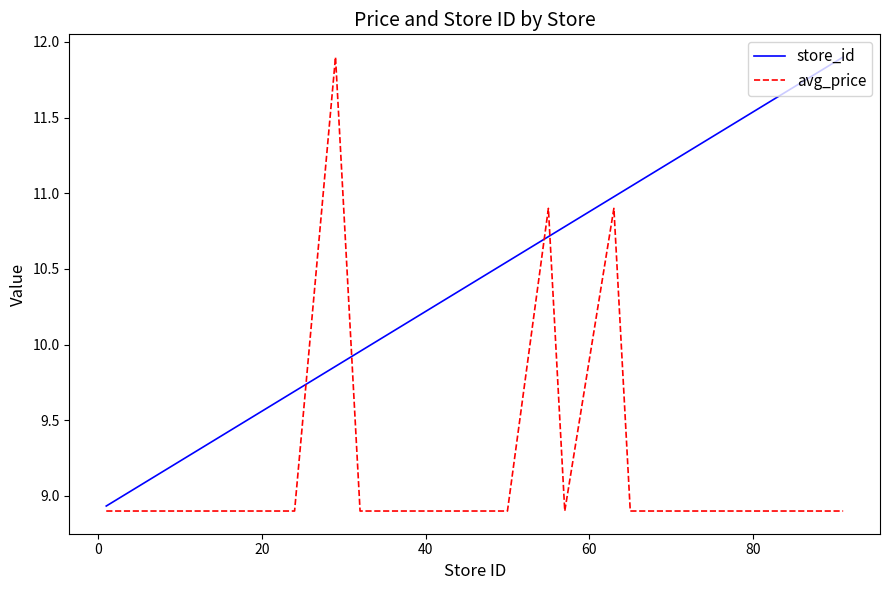

True or false: store_id has more than 0 interior local peaks.

False